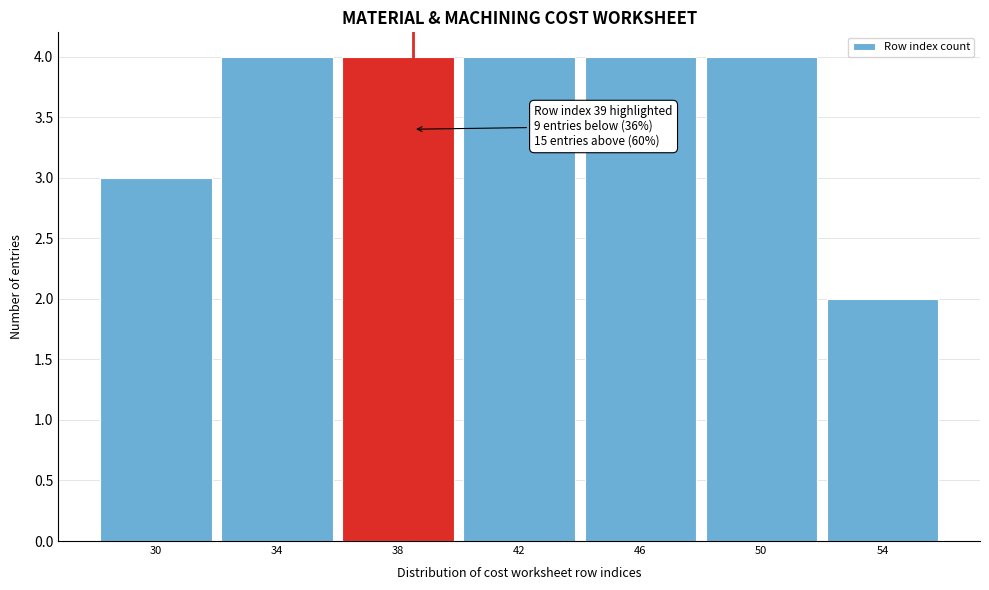

Reading right to left, what are all the values shown in this chart?

54=2	50=4	46=4	42=4	38=4	34=4	30=3